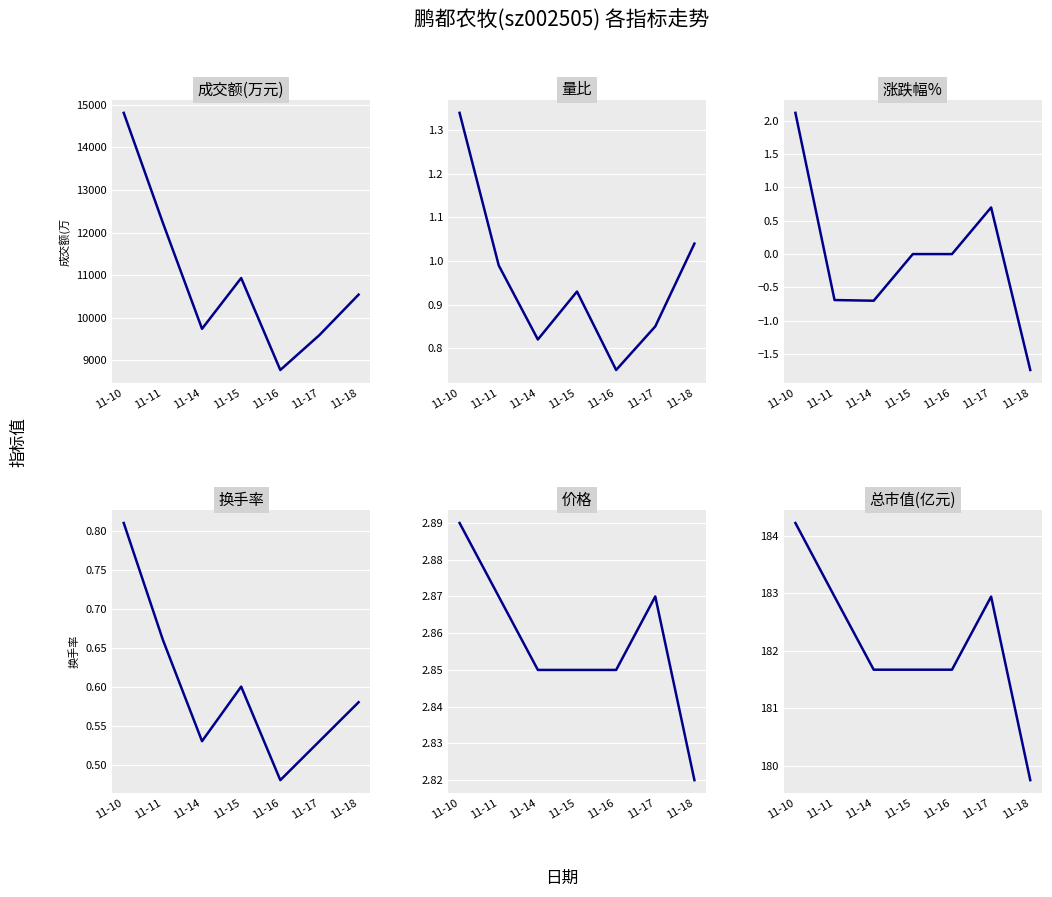

True or false: 涨跌幅% has a value of 0.0 at 11-15.

True